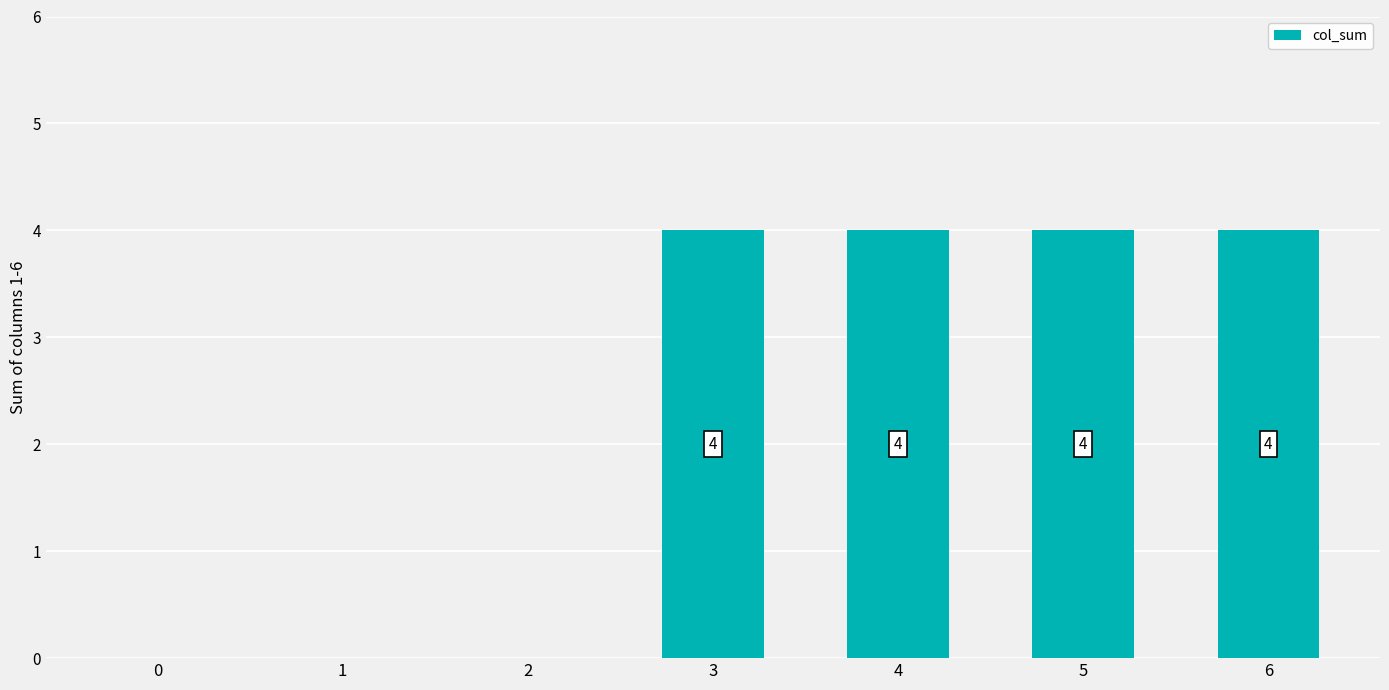

Between 3 and 1, which is larger?

3